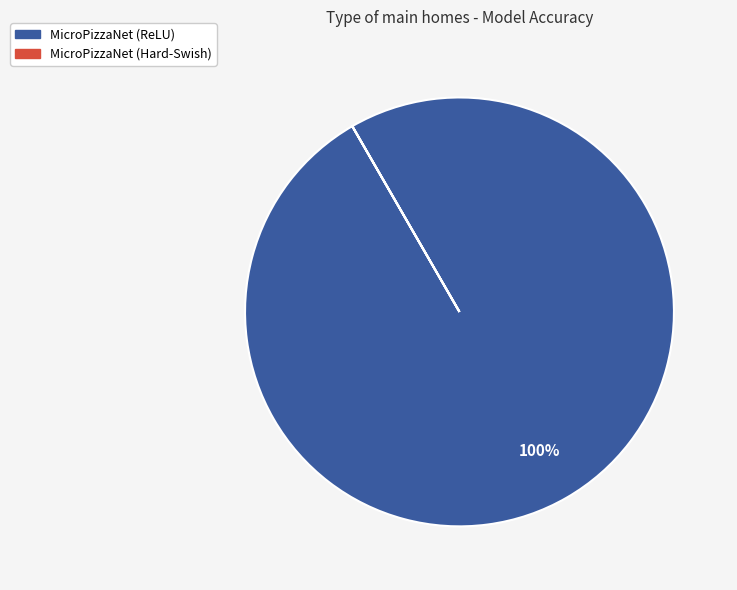

To the nearest percent, what is the difference between the largest and smallest slice percentages?

100%